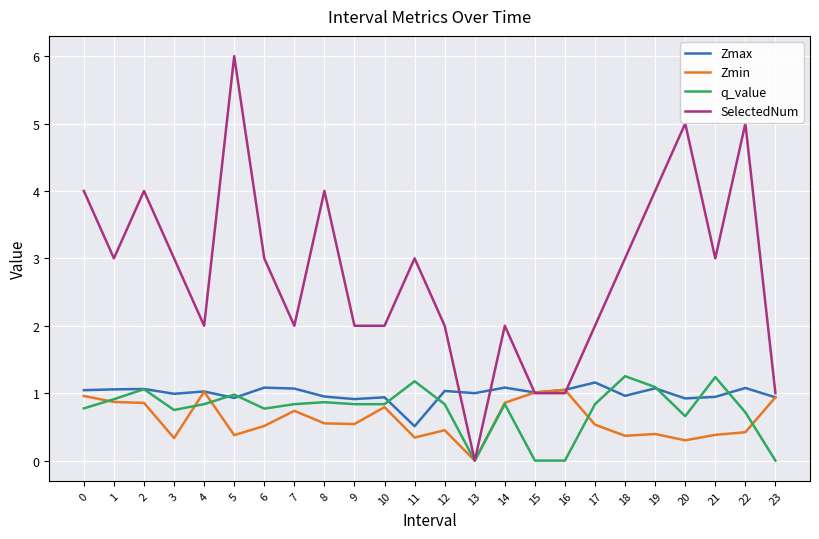

Is it true that q_value equals 0.8 at 0?

True